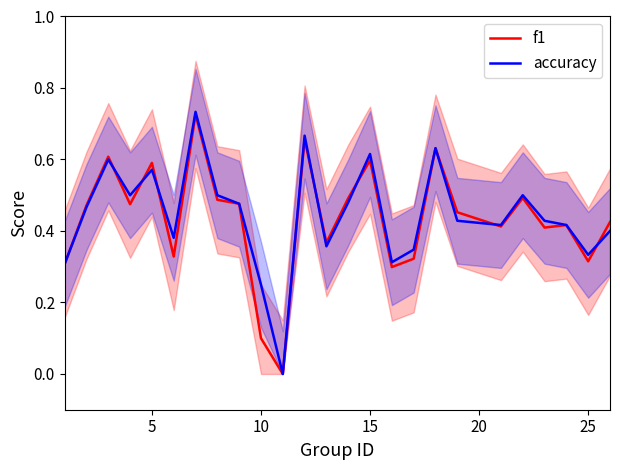

How many data points does each series have?

25